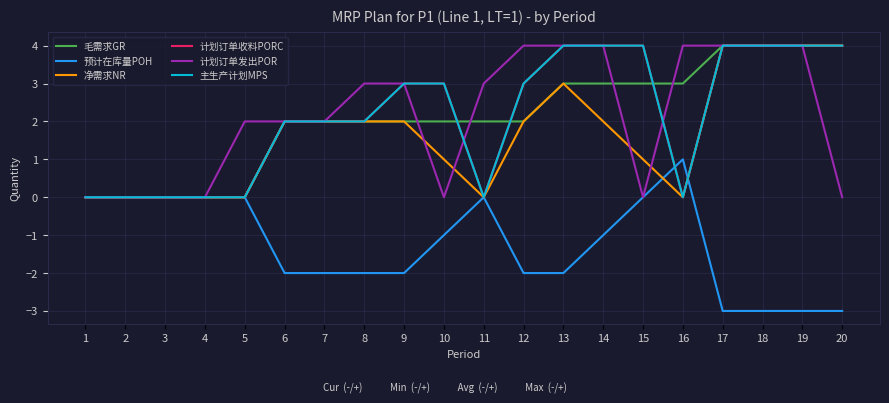

Which series has the largest total across all categories?

计划订单收料PORC